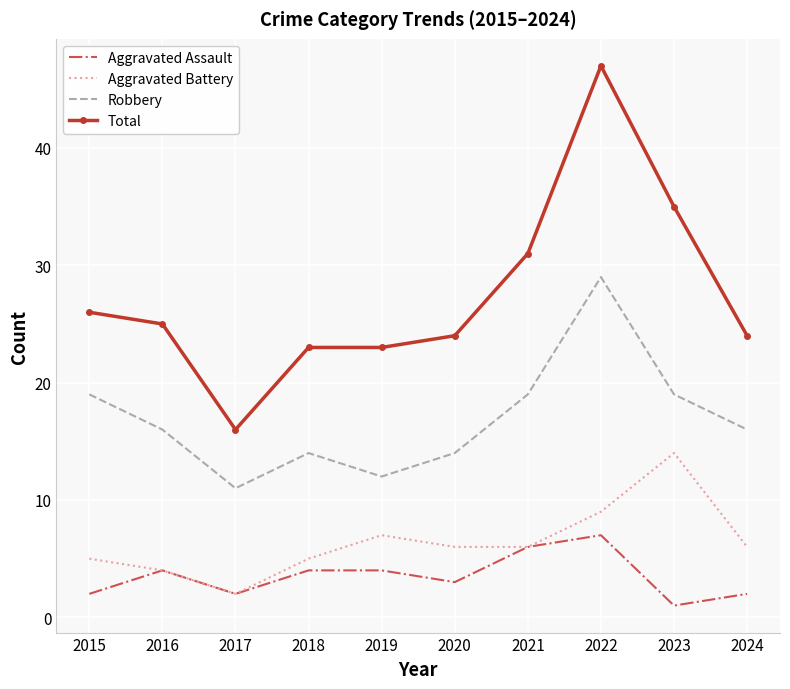

Which category has the highest value across all series?

2022